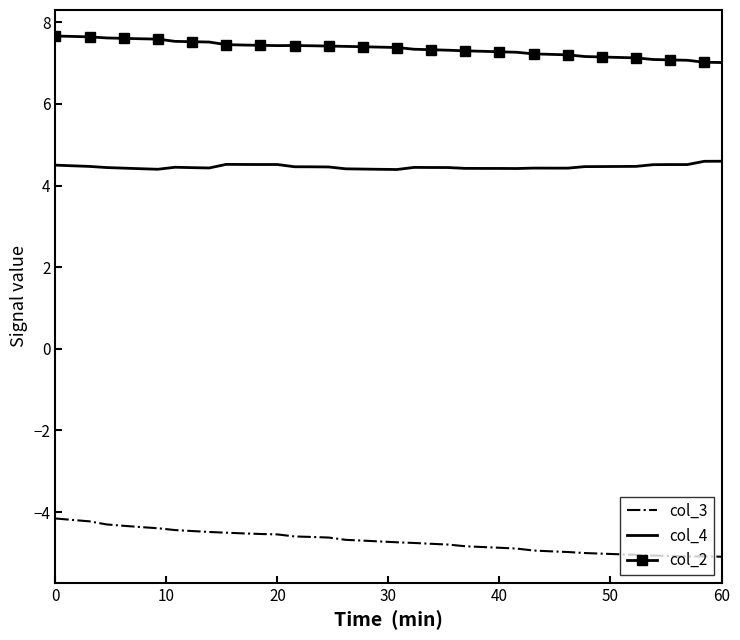

Which series has the largest range (max minus min)?

col_3